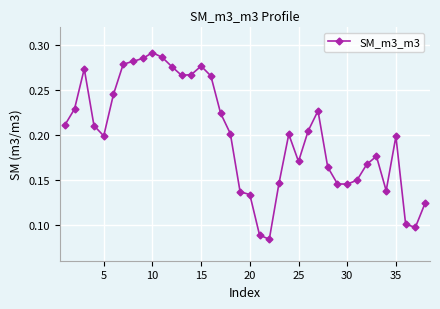

How many lines are shown in the chart?

1